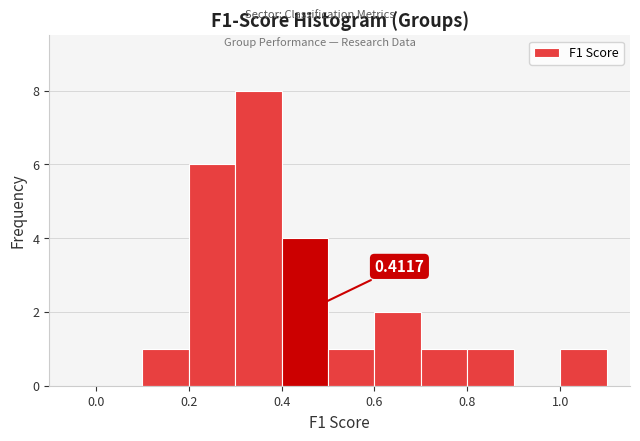

Which range on the x-axis has the tallest bar?

0.3 to 0.4